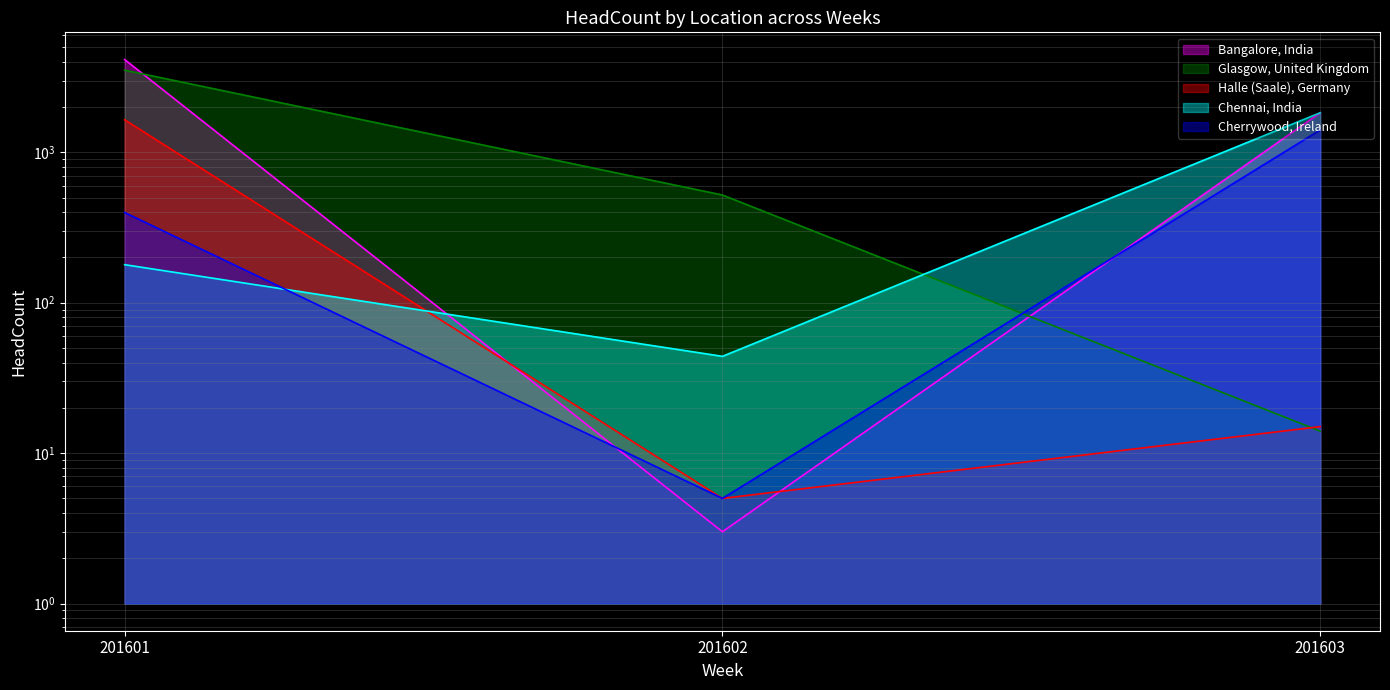

What is the value of the Halle (Saale), Germany (line) point at the 3rd from the left?

15